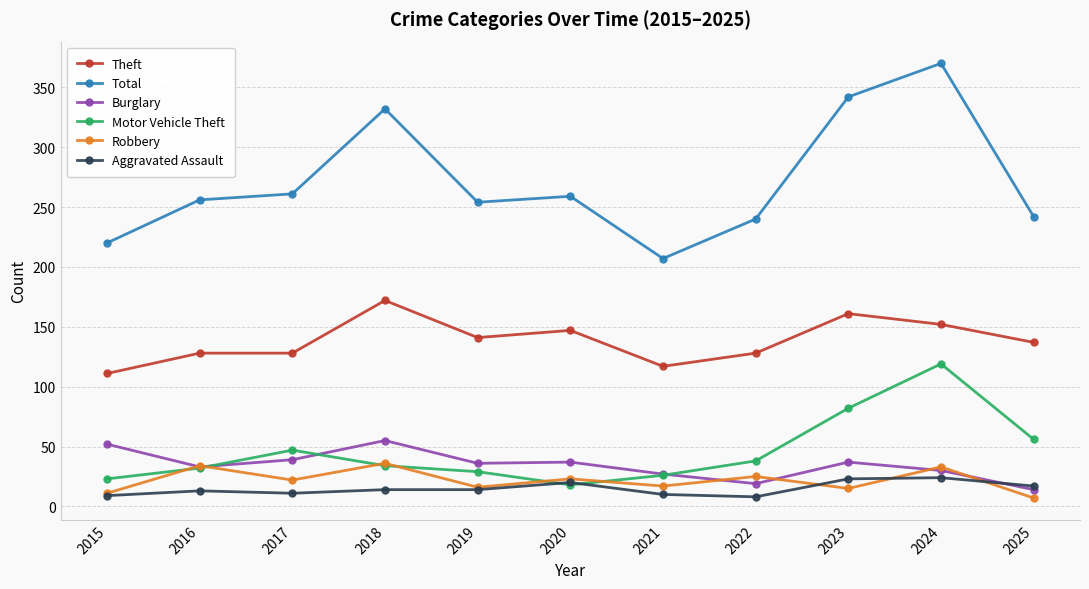

How many series are shown in this chart?

6